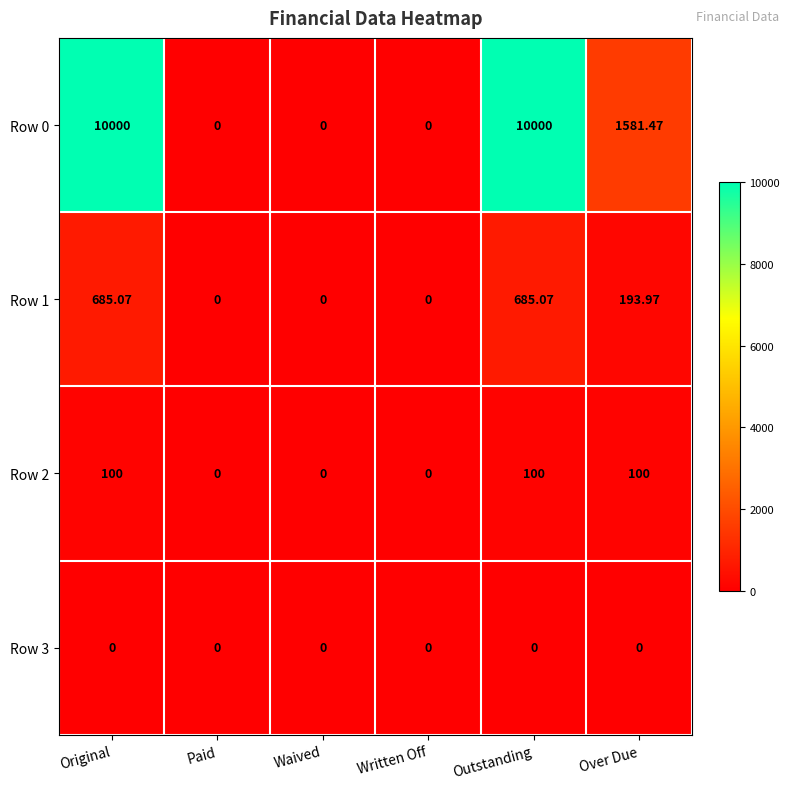

How many distinct data groups are displayed?

4